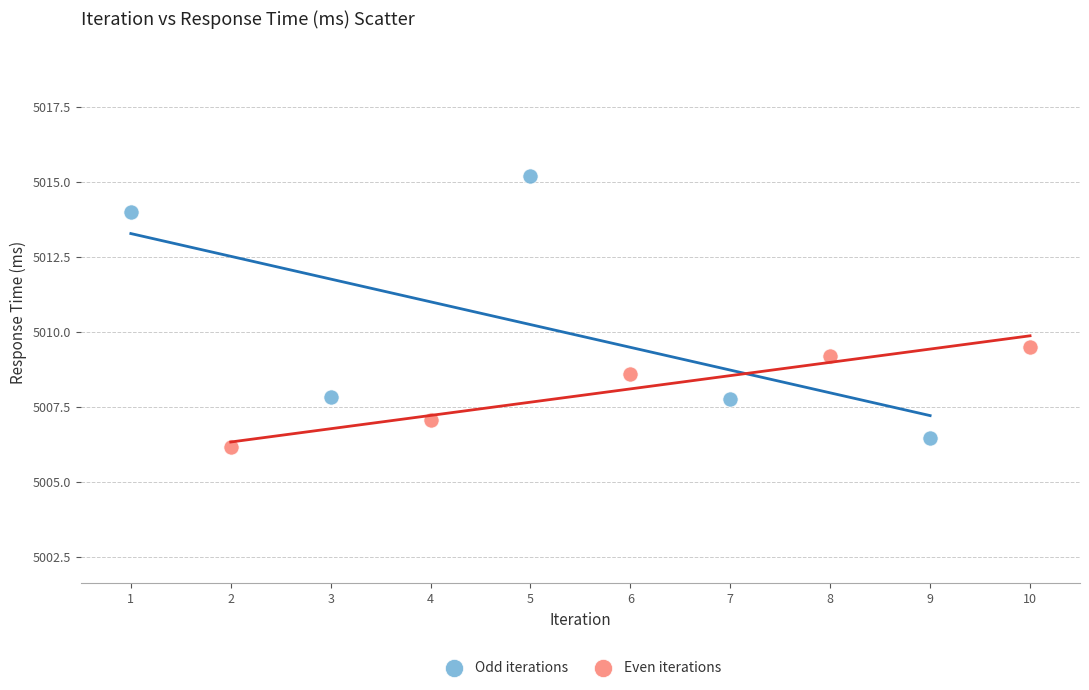

Which series has the largest Y range (max minus min)?

Odd iterations